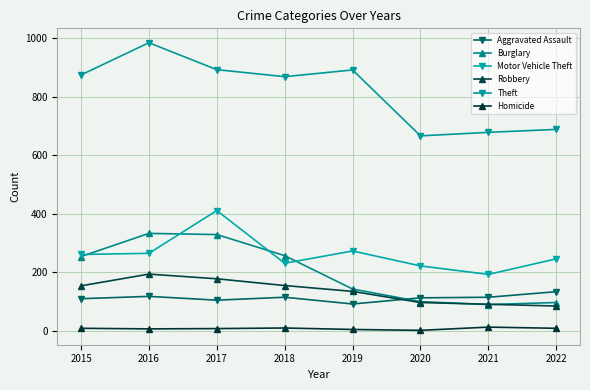

List the series in order of their peak value, lowest first.

Homicide, Aggravated Assault, Robbery, Burglary, Motor Vehicle Theft, Theft